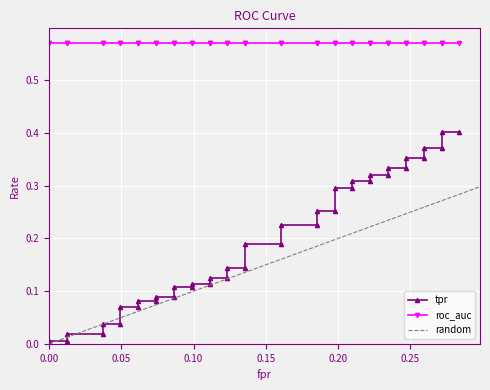

At 7, list the series in order from largest to smallest.

roc_auc, tpr, fpr